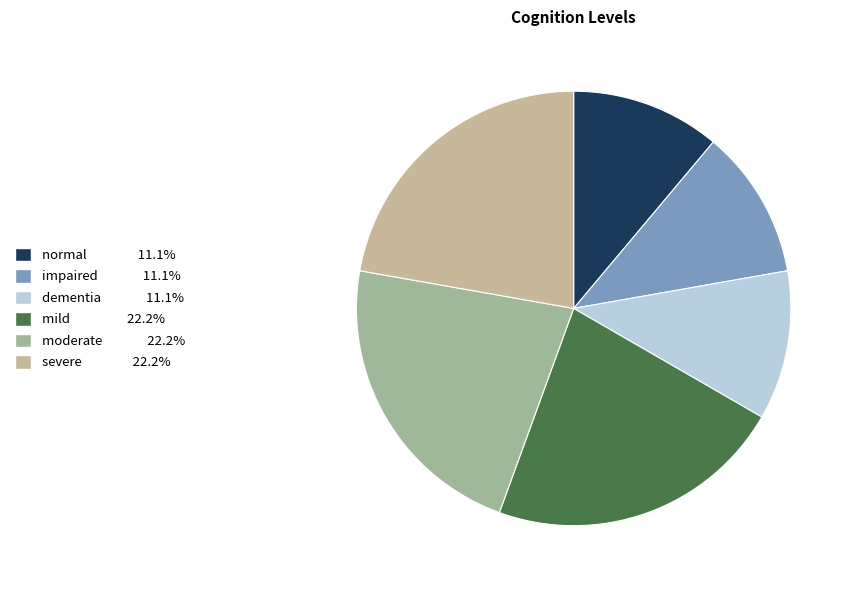

Count the number of slices in the pie.

6